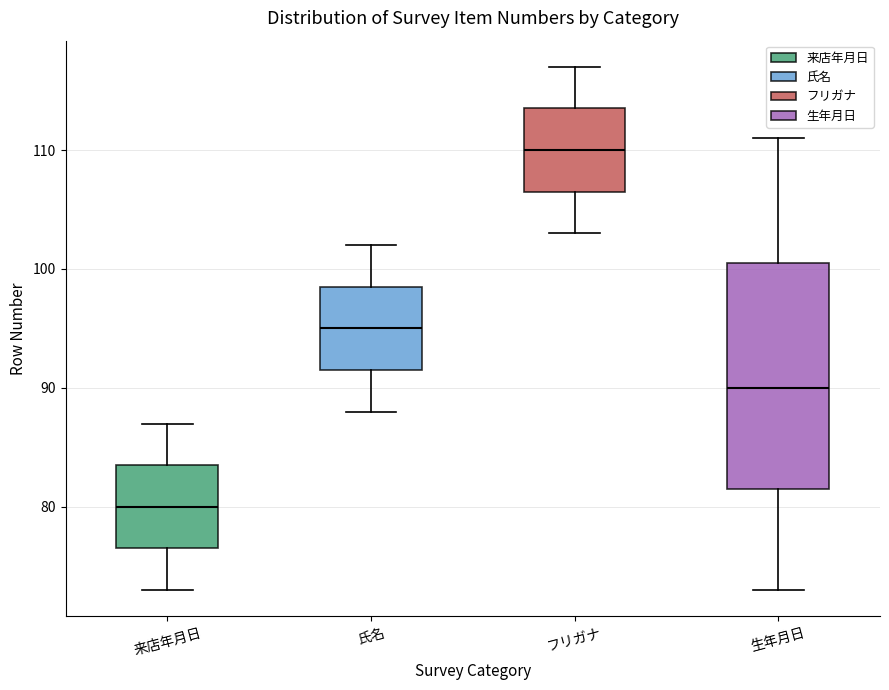

Reading left to right, transcribe this box plot: for each box, give where its median line is, the range the box spans, and where its two whiskers end, as read against the y-axis. The values are not printed on the chart, so give them approximately, as read against the axis.

来店年月日: median 80, box 77 to 84, whiskers 73 to 87
氏名: median 95, box 92 to 99, whiskers 88 to 102
フリガナ: median 110, box 107 to 114, whiskers 103 to 117
生年月日: median 90, box 82 to 101, whiskers 73 to 111